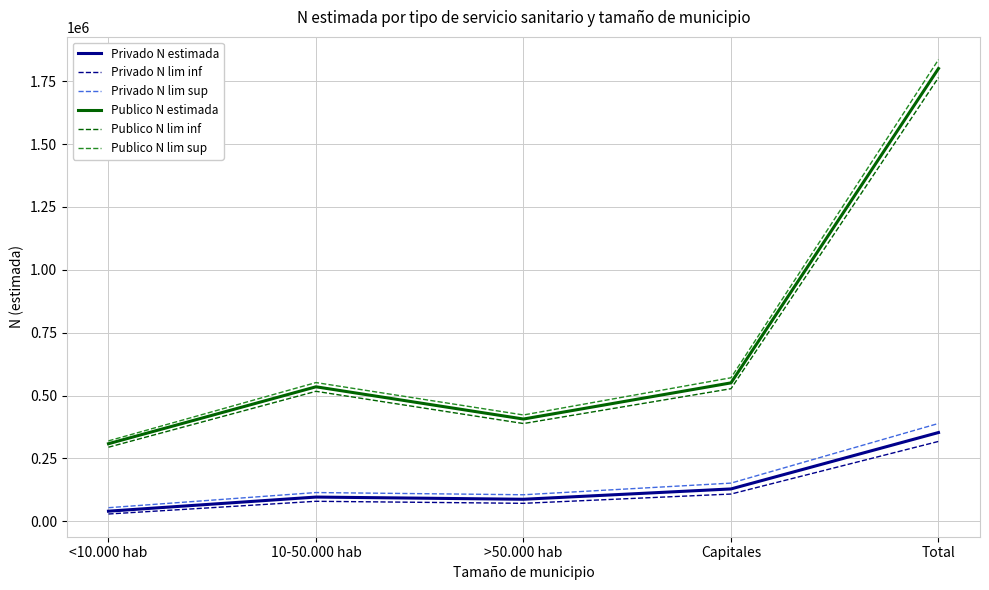

What position from the left is Total?

5